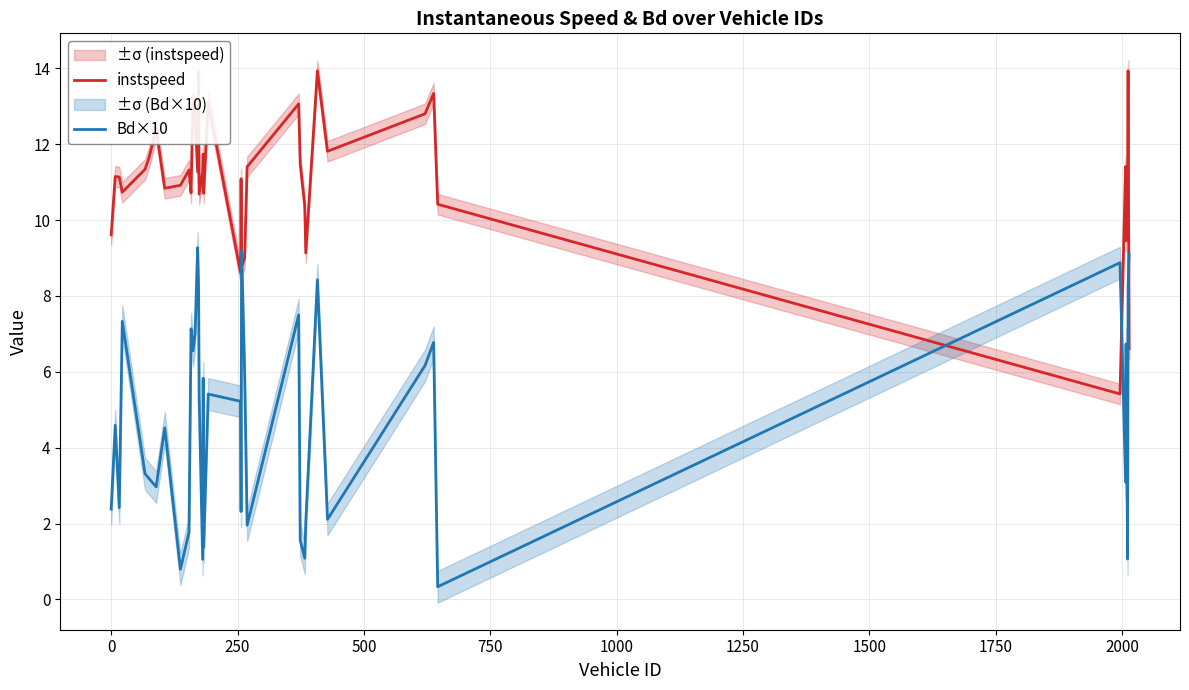

True or false: Bd×10 and instspeed cross at least once.

True